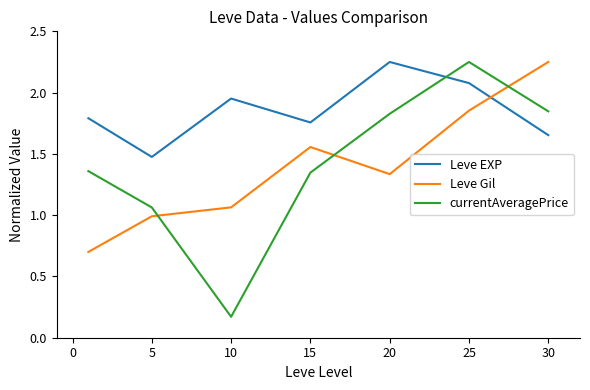

What is the difference between the maximum and minimum values in the Leve Gil series?

1.5